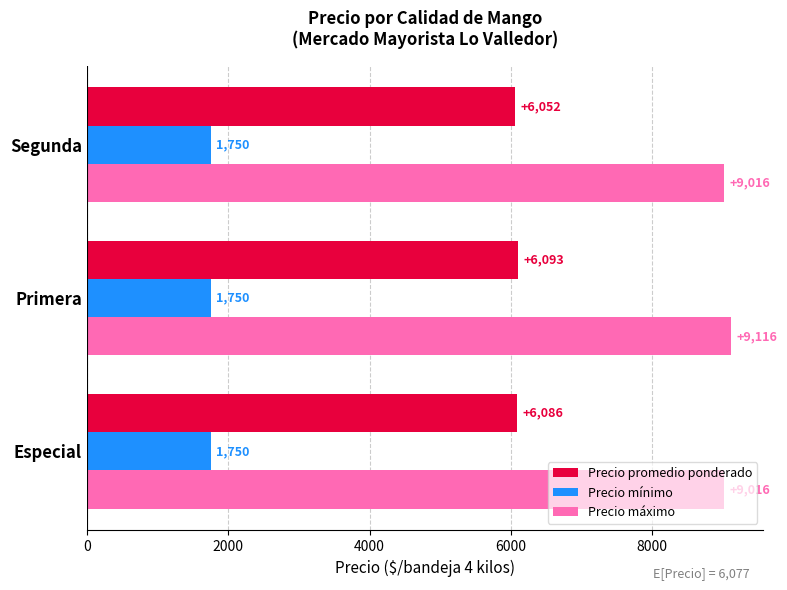

What is the difference between the maximum and minimum values in the Precio promedio ponderado series?

41